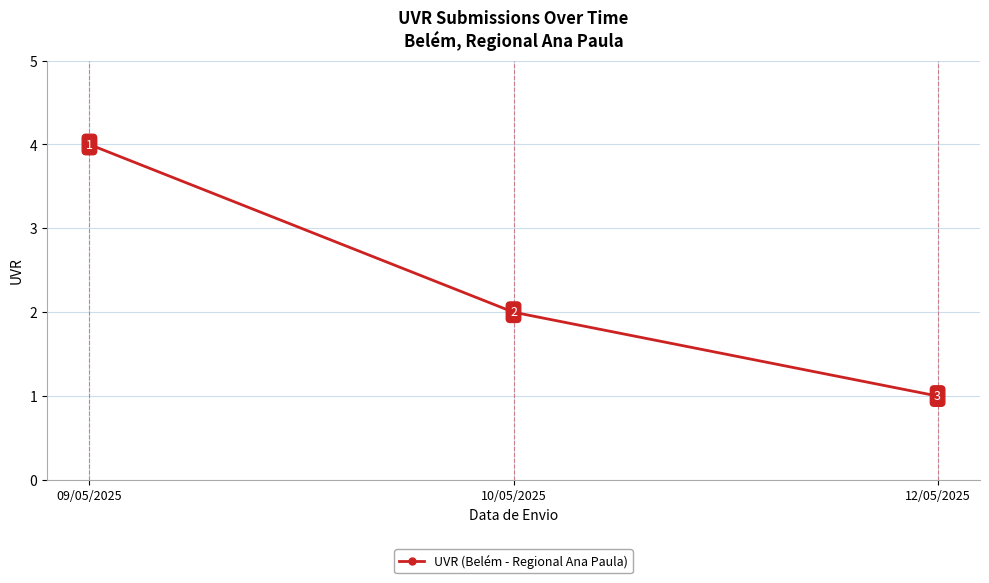

The value at 12/05/2025 is 2. True or false?

False